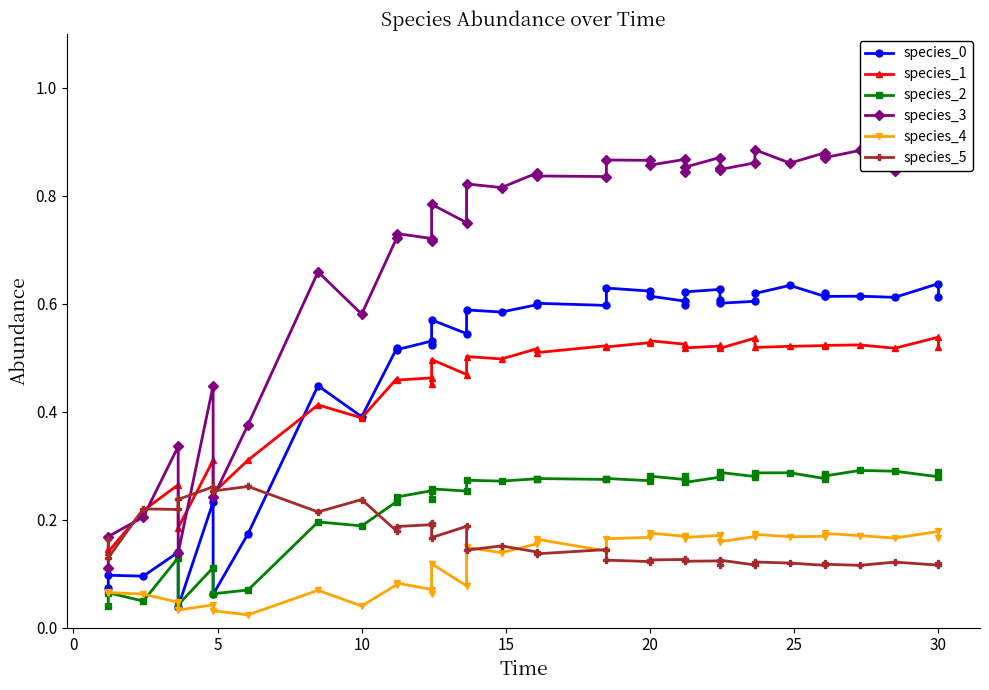

True or false: species_4 and species_3 intersect in this chart.

False